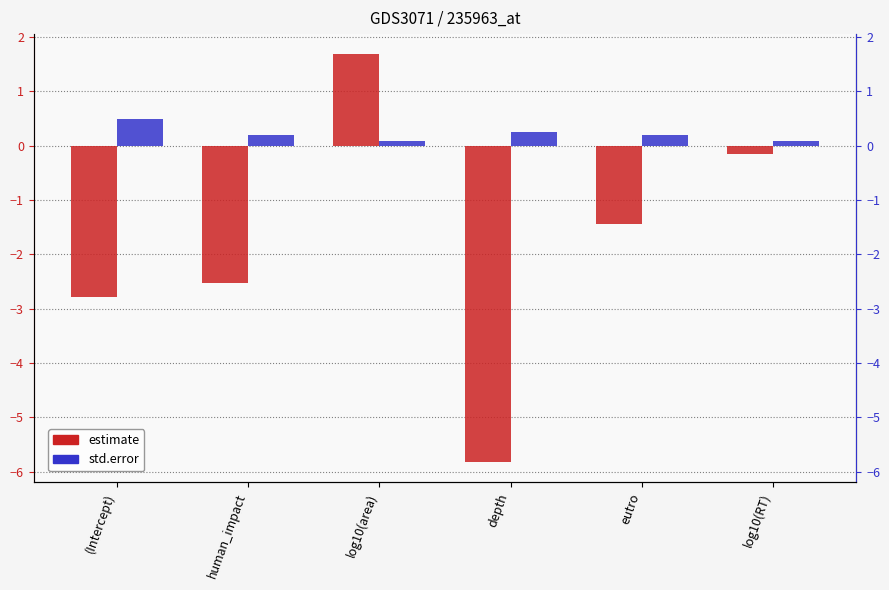

The estimate series shows 1.7 at log10(area). True or false?

True